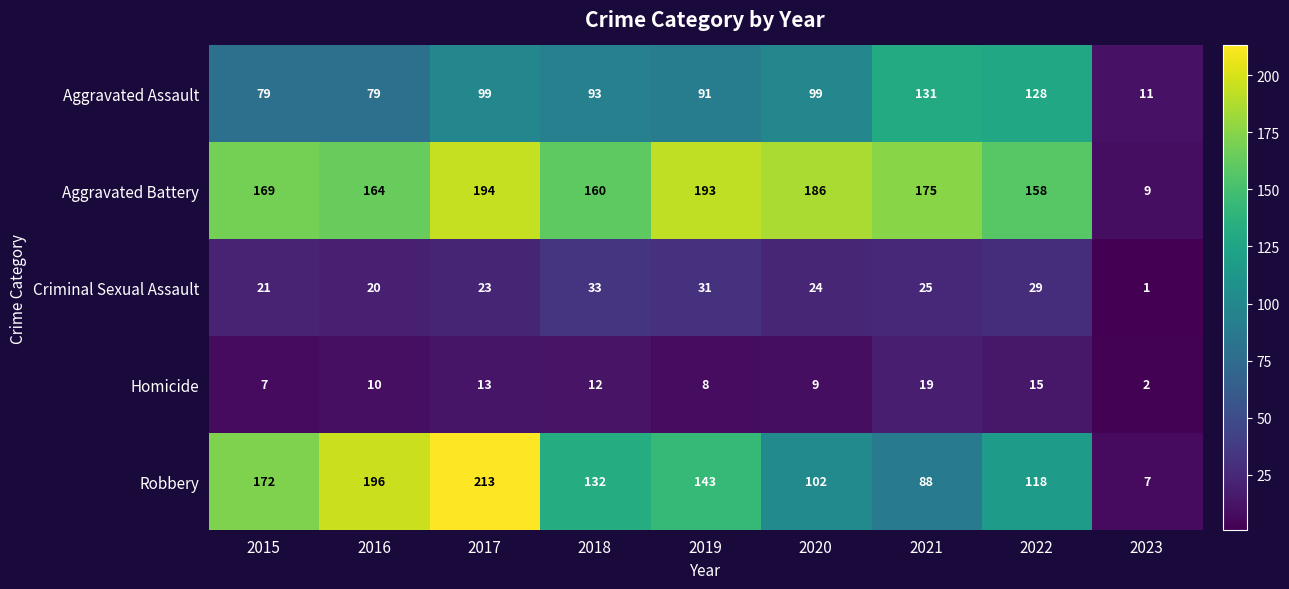

At which category does the chart reach its minimum across all series?

2023